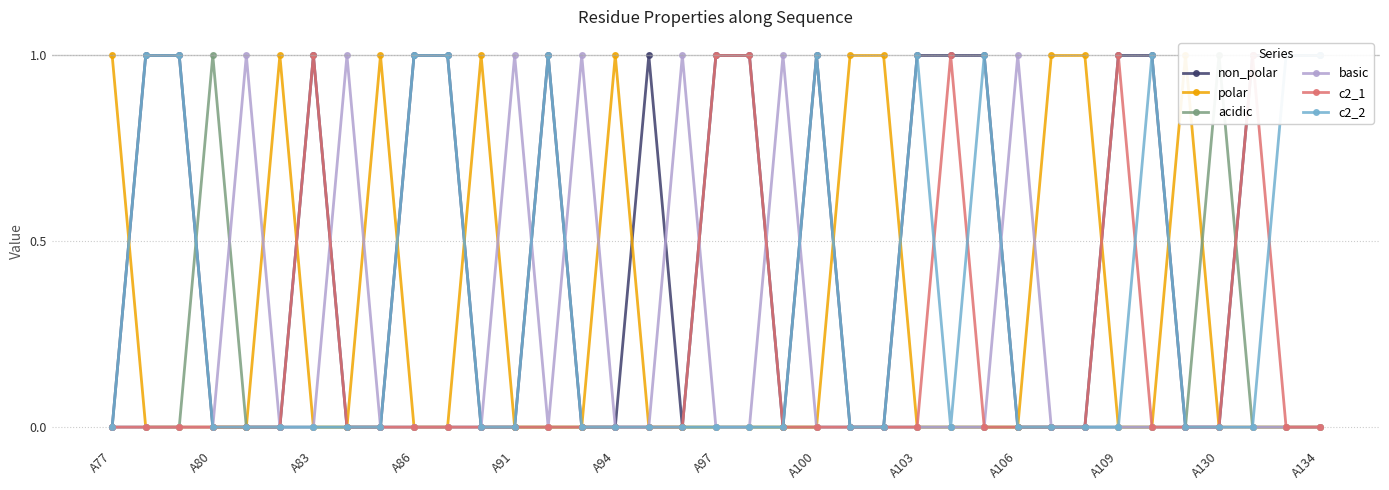

After their last crossing, which series has the higher values: c2_1 or basic?

basic